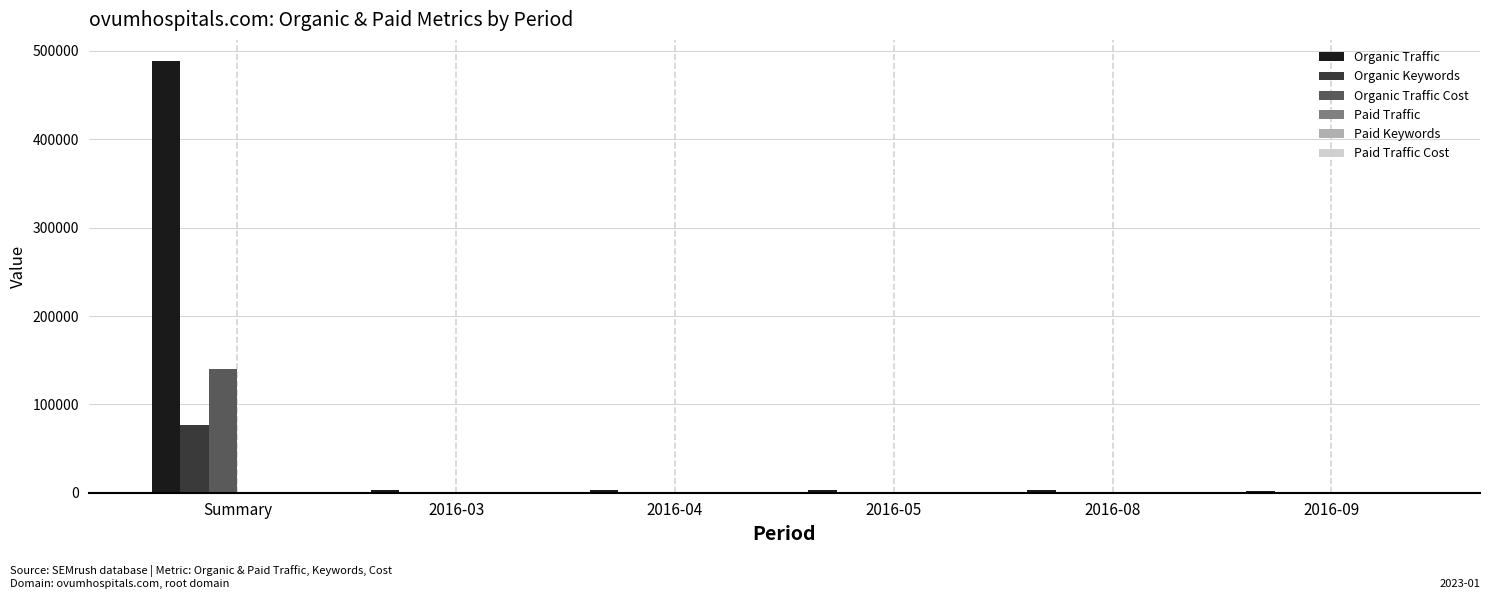

What is the maximum value for Organic Traffic Cost?

140467